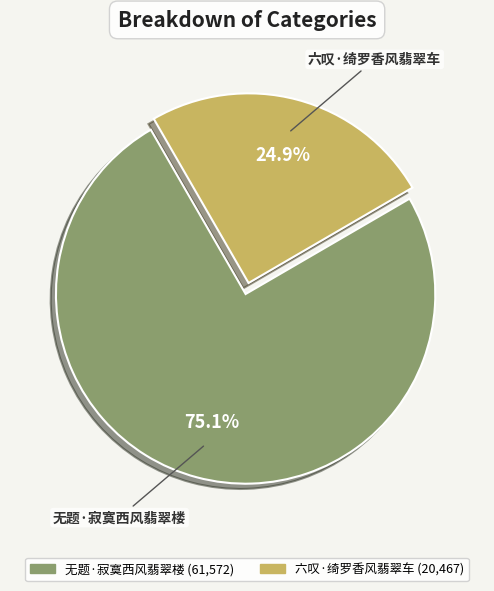

Which has a higher value, 六叹·绮罗香风翡翠车 or 无题·寂寞西风翡翠楼?

无题·寂寞西风翡翠楼